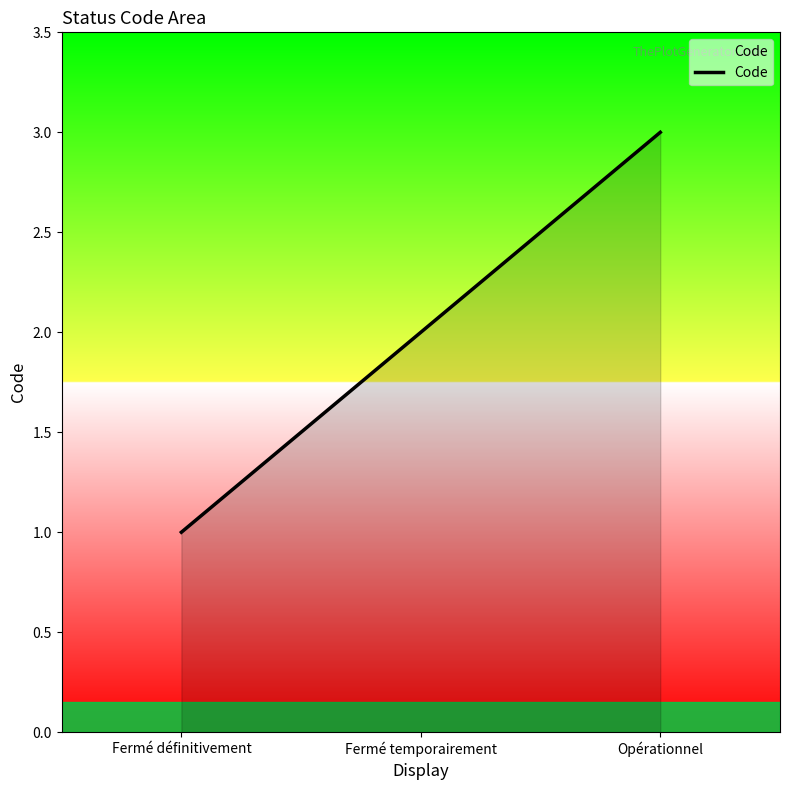

Which label corresponds to the largest value in the chart?

Opérationnel